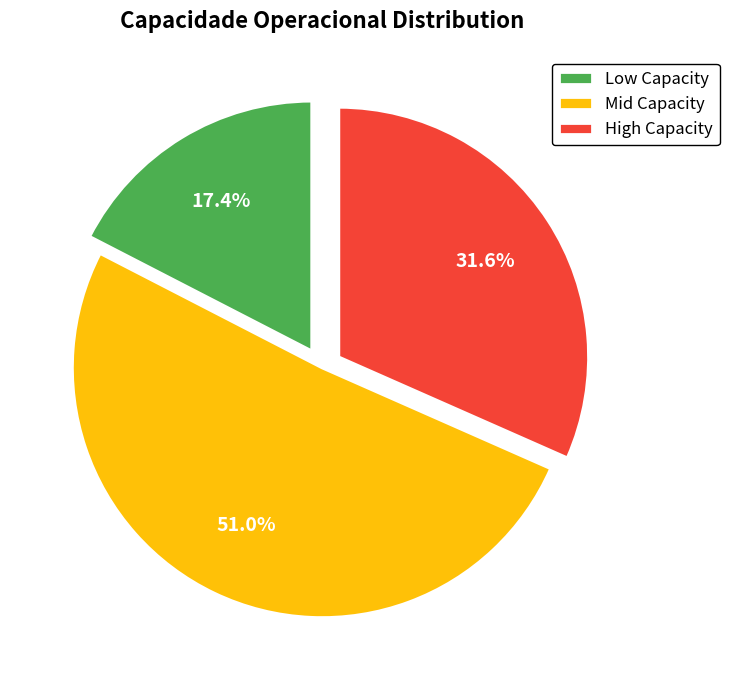

Count the number of slices in the pie.

3